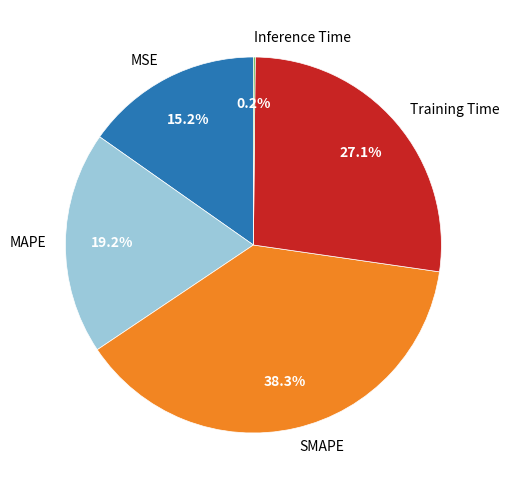

Is it true that MSE is 1% of the pie?

False